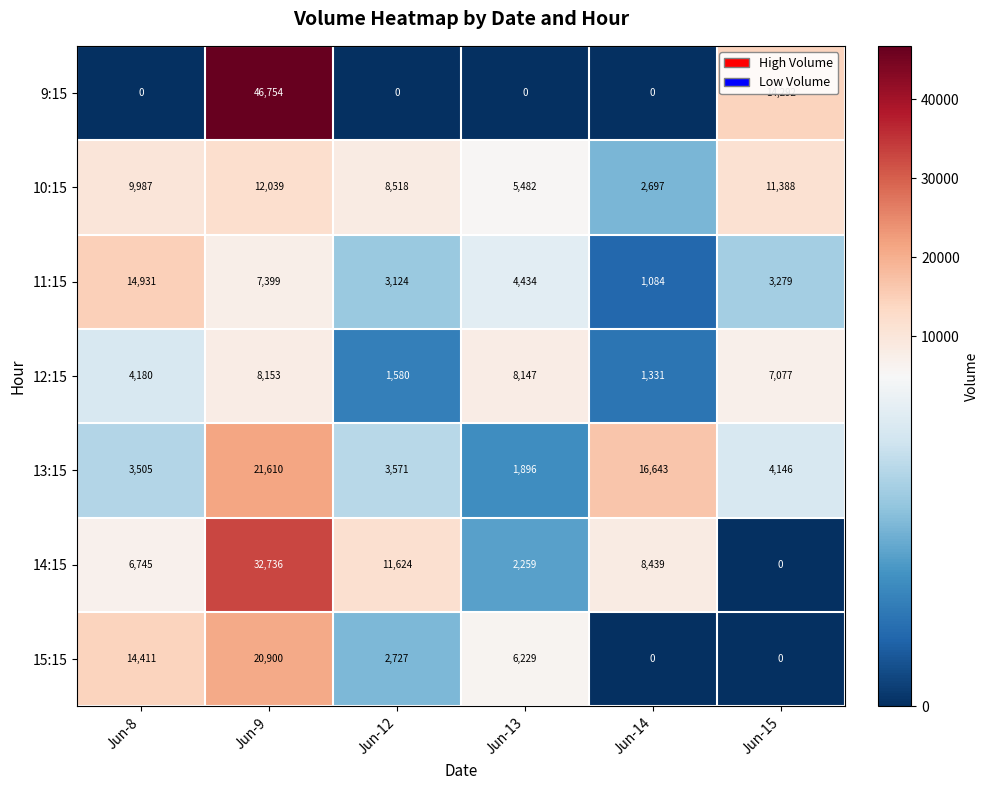

At which category is the sum across all series the highest?

Jun-9